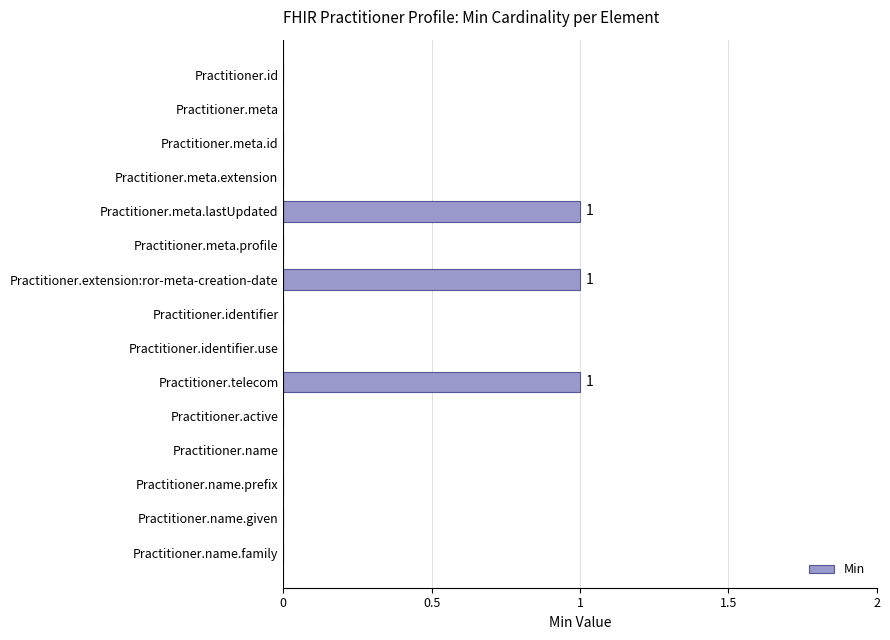

What is the sum of all values?

3